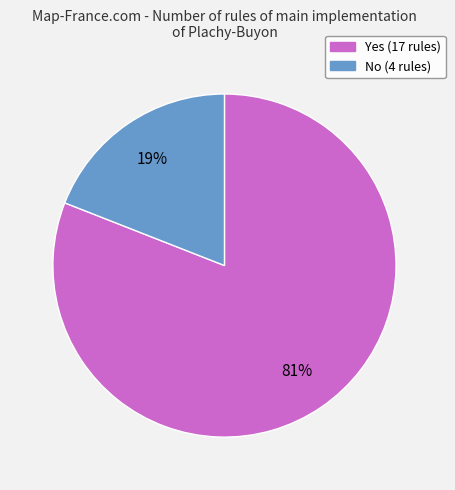

Rank the categories by value from lowest to highest.

No, Yes